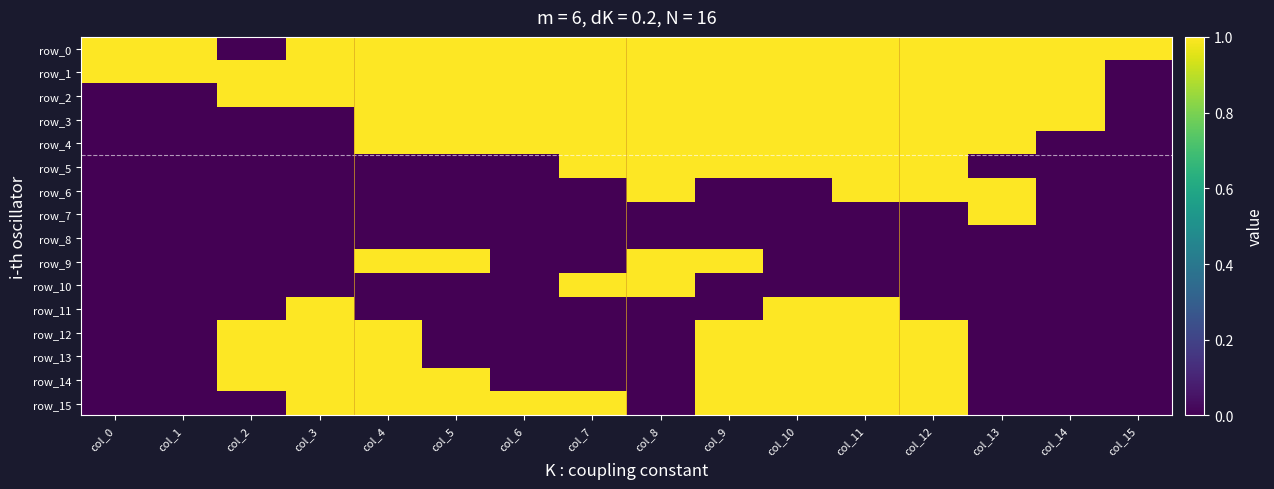

Which series has the largest range (max minus min)?

row_0